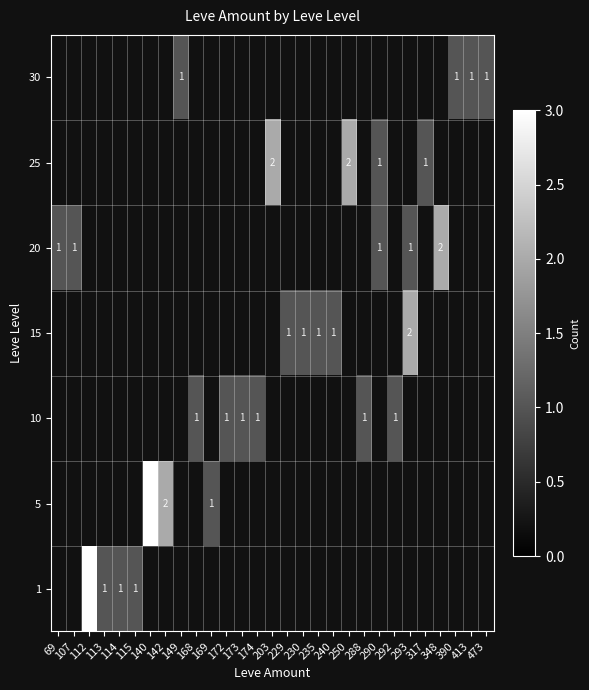

At which label does 20 reach its peak?

348